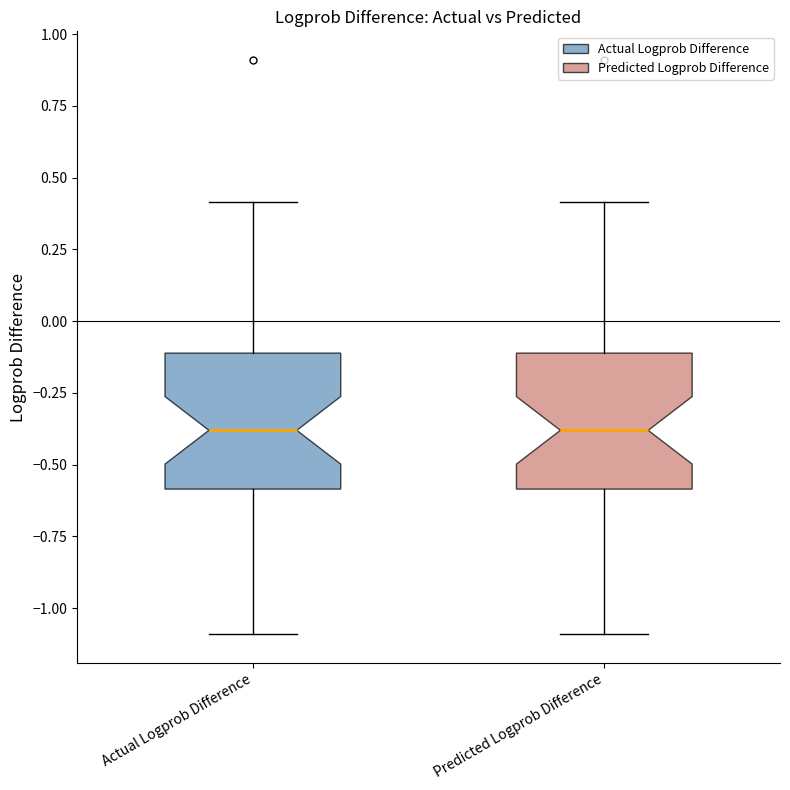

Reading left to right, transcribe this box plot: for each box, give where its median line is, the range the box spans, and where its two whiskers end, as read against the y-axis. The values are not printed on the chart, so give them approximately, as read against the axis.

Actual Logprob Difference: median -0.4, box -0.6 to -0.1, whiskers -1.1 to 0.4
Predicted Logprob Difference: median -0.4, box -0.6 to -0.1, whiskers -1.1 to 0.4